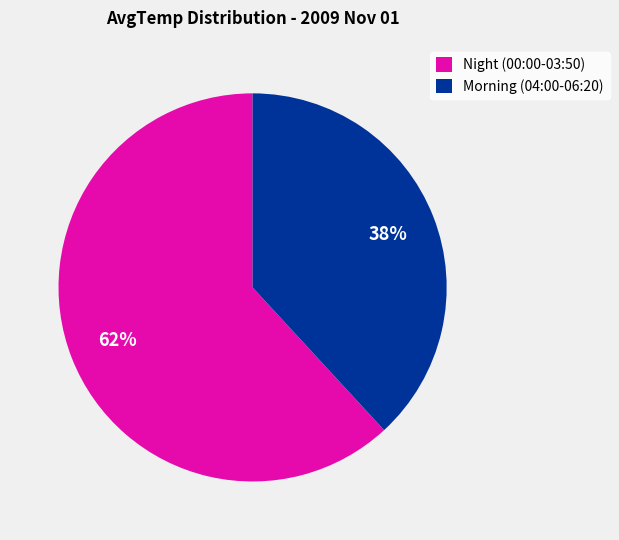

What percentage is the Morning (04:00-06:20) slice, to the nearest percent?

38%